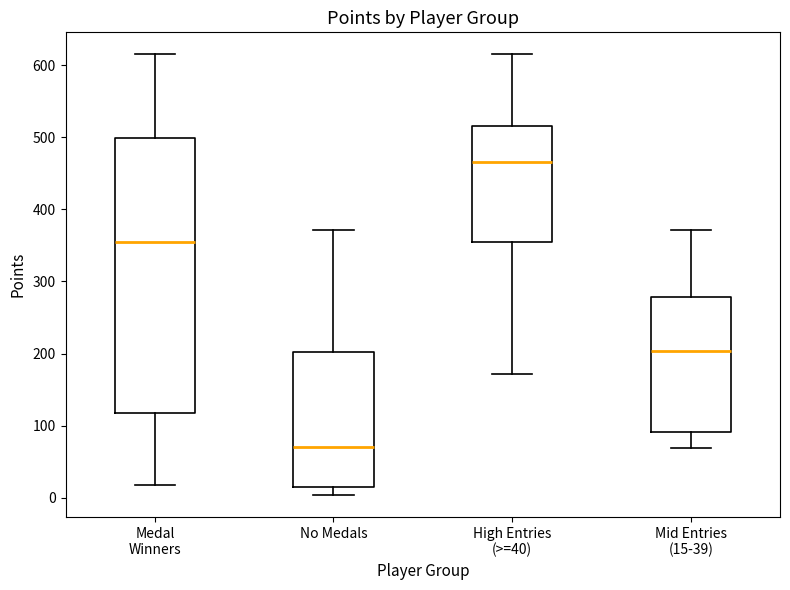

Reading left to right, read every box against the y-axis: the position of its median line, the range the box covers, and the ends of its whiskers. The values are not printed on the chart, so give them approximately, as read against the axis.

Medal Winners: median 360, box 120 to 500, whiskers 20 to 620
No Medals: median 70, box 20 to 200, whiskers 0 to 370
High Entries (>=40): median 470, box 360 to 520, whiskers 170 to 620
Mid Entries (15-39): median 200, box 90 to 280, whiskers 70 to 370